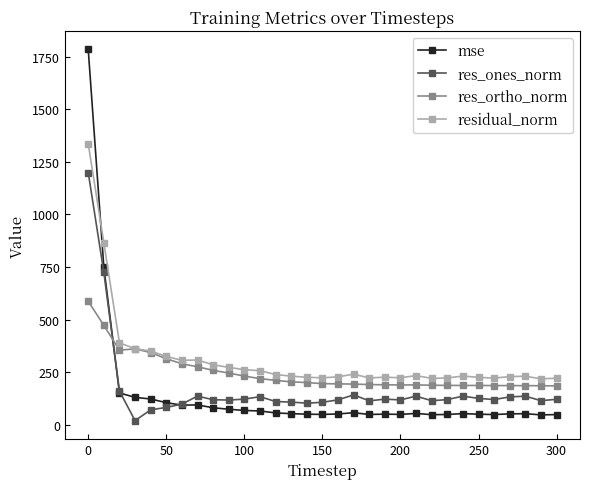

How many times do residual_norm and mse cross each other?

1